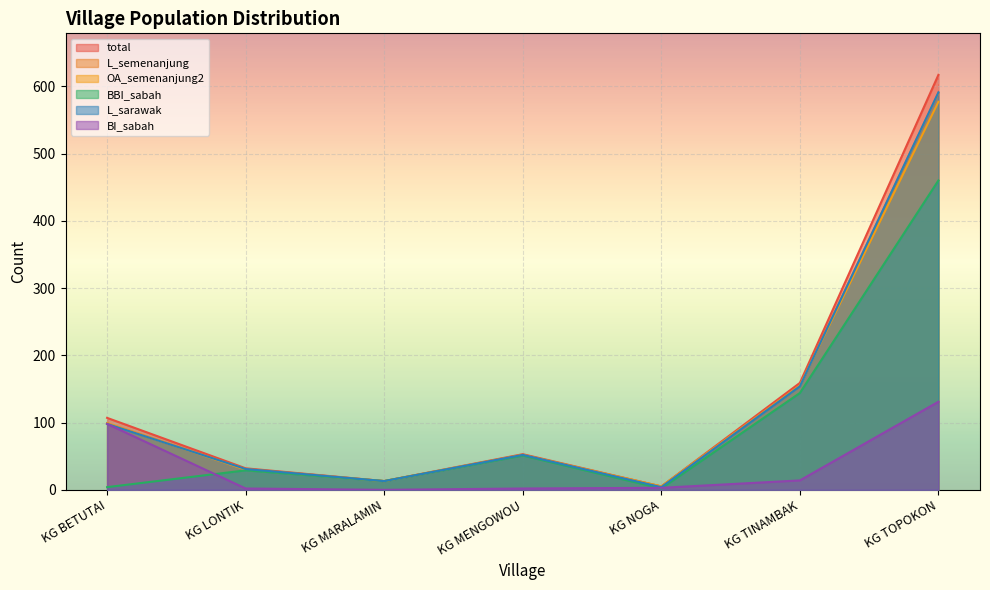

True or false: L_semenanjung has more than 0 points higher than both neighbors.

True